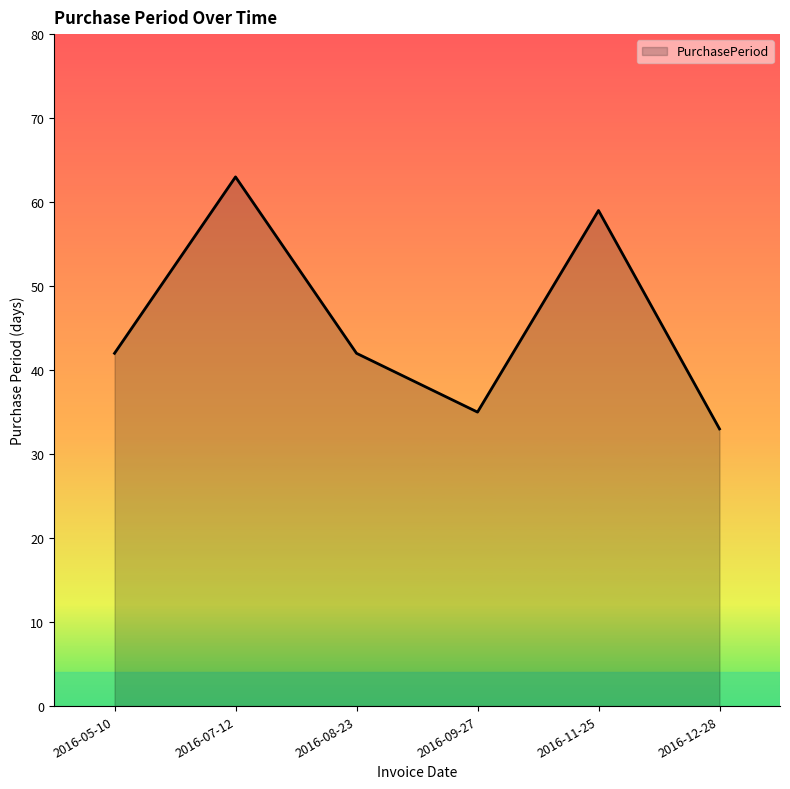

True or false: the data shows 42 at 2016-05-10.

True